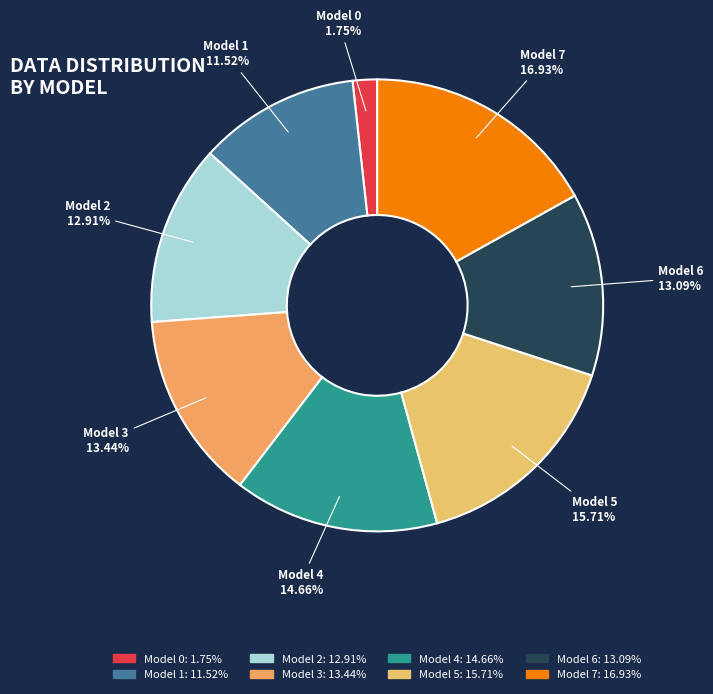

Rank the categories by value from lowest to highest.

0, 1, 2, 6, 3, 4, 5, 7